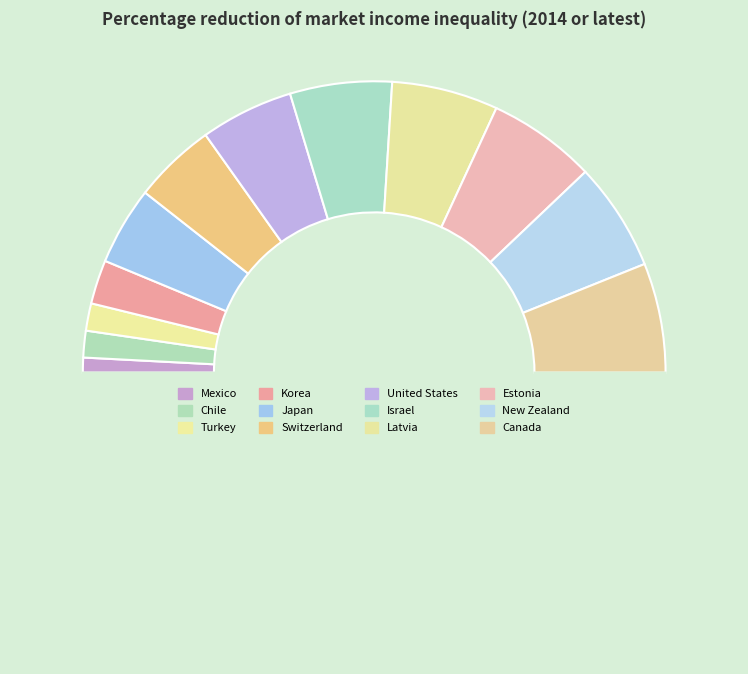

Is there any slice that represents more than half of the pie?

No